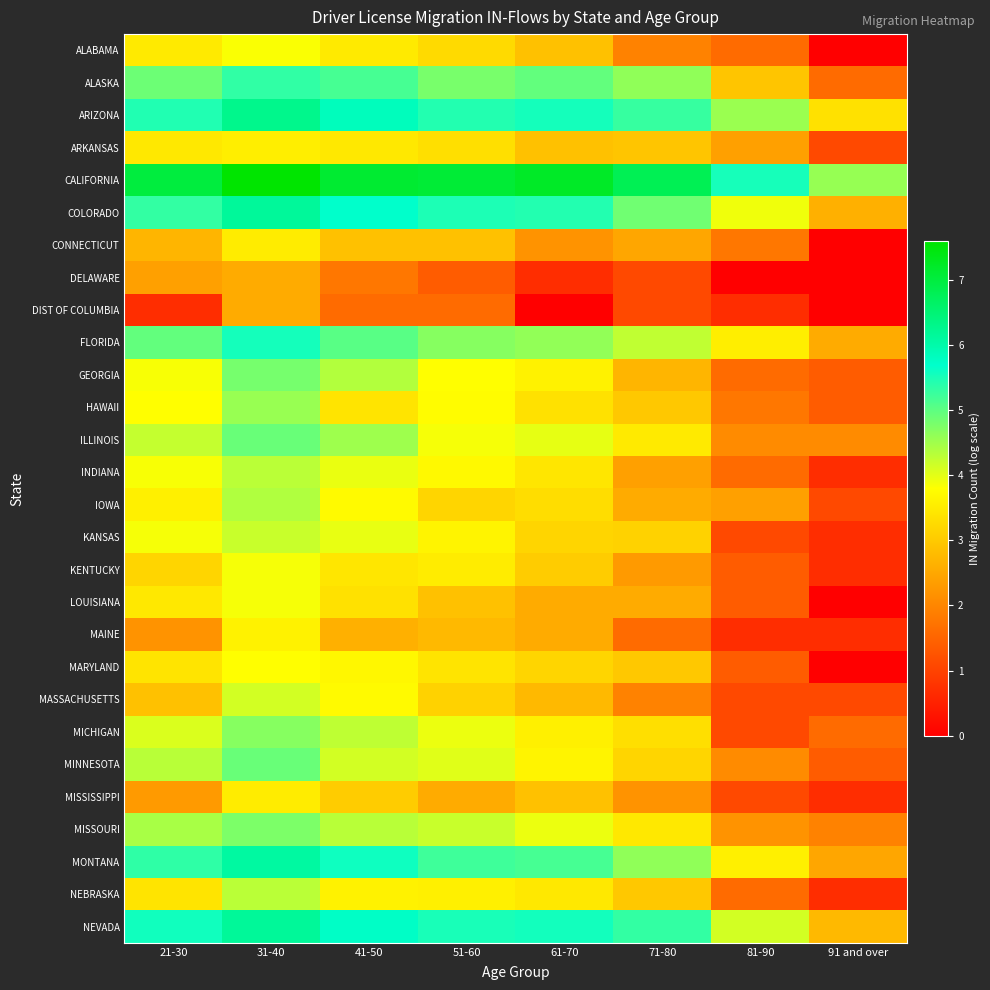

Which label corresponds to the largest value in the chart?

31-40